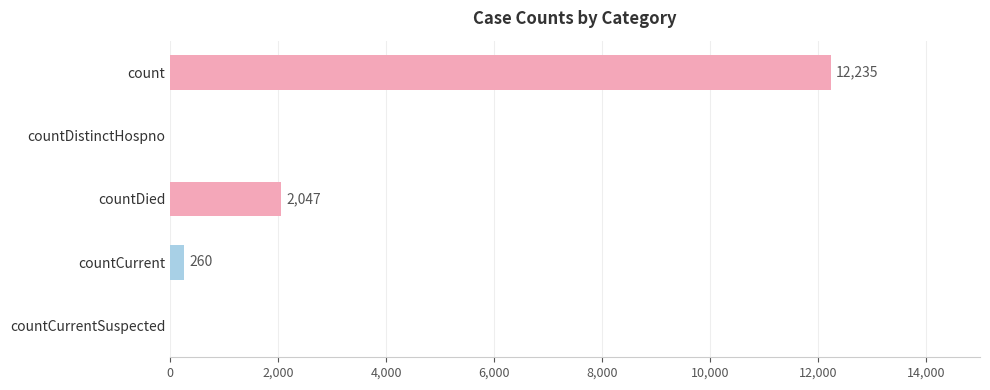

What is the sum of all values?

14542